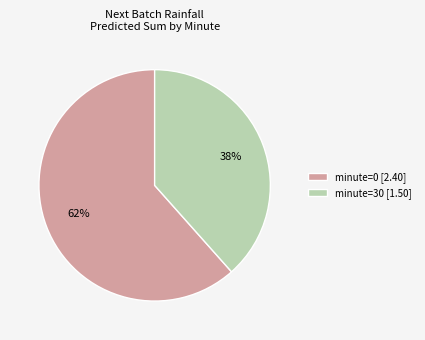

What is the ratio of the value at minute=0 [2.40] to the value at minute=30 [1.50]?

1.6